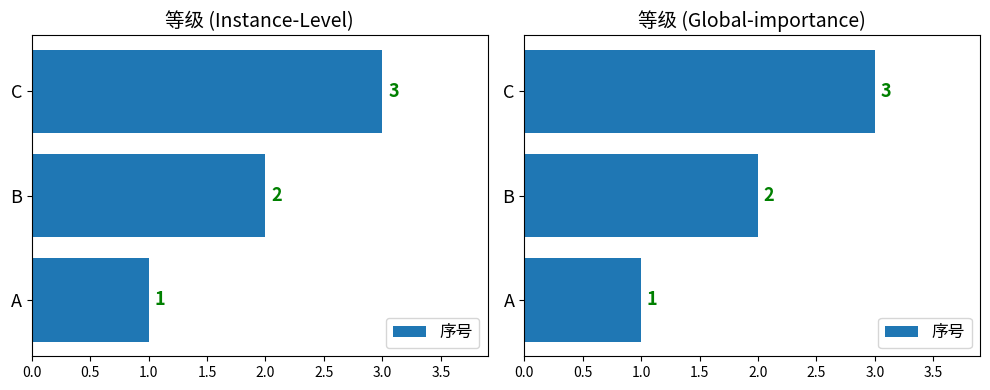

Are the bars grouped side by side (vs. stacked)?

No